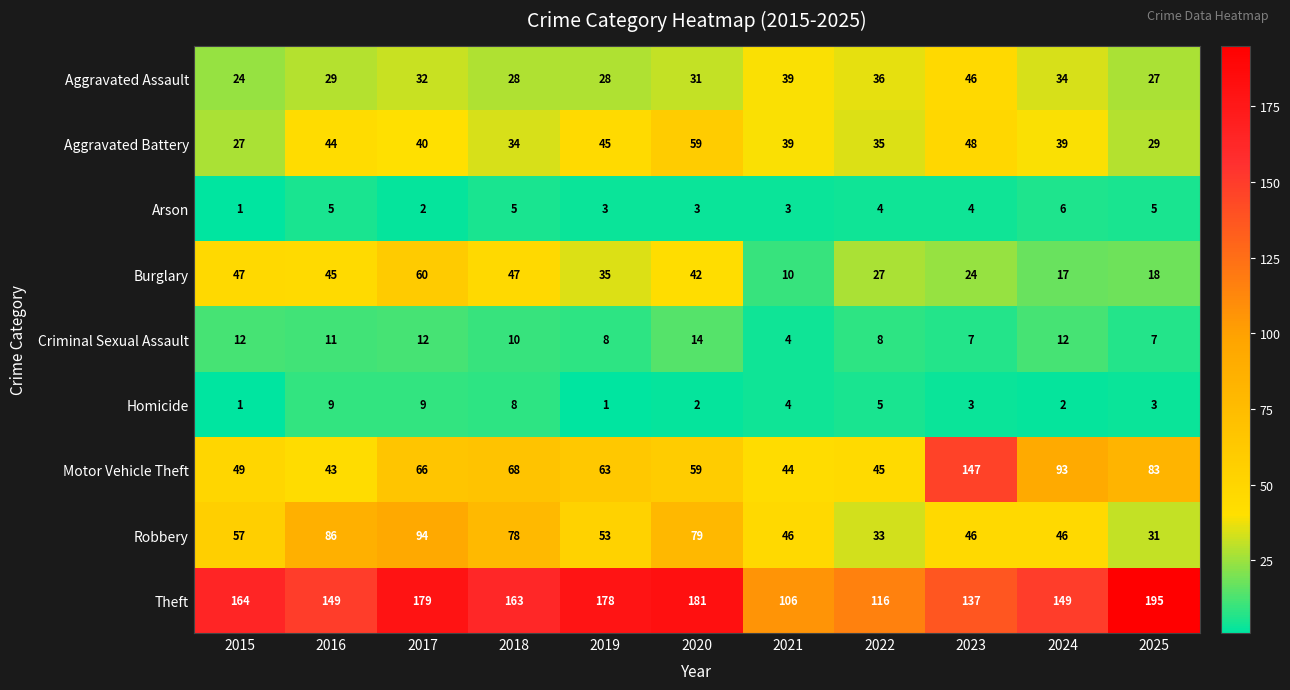

What is the highest value of the Arson series?

6